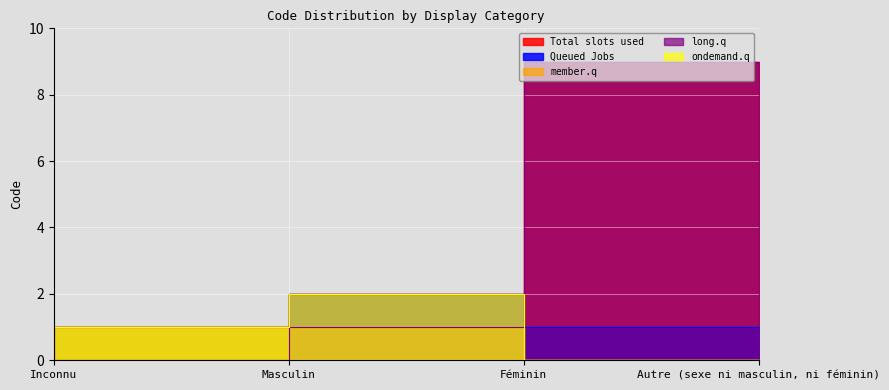

Reading left to right, what are all the values shown in this chart?

Total slots used: Inconnu=0	Masculin=1	Féminin=2	Autre (sexe ni masculin, ni féminin)=9
Queued Jobs: Inconnu=0	Masculin=1	Féminin=2	Autre (sexe ni masculin, ni féminin)=1
member.q: Inconnu=0	Masculin=1	Féminin=1	Autre (sexe ni masculin, ni féminin)=0
long.q: Inconnu=0	Masculin=0	Féminin=1	Autre (sexe ni masculin, ni féminin)=9
ondemand.q: Inconnu=0	Masculin=1	Féminin=2	Autre (sexe ni masculin, ni féminin)=0